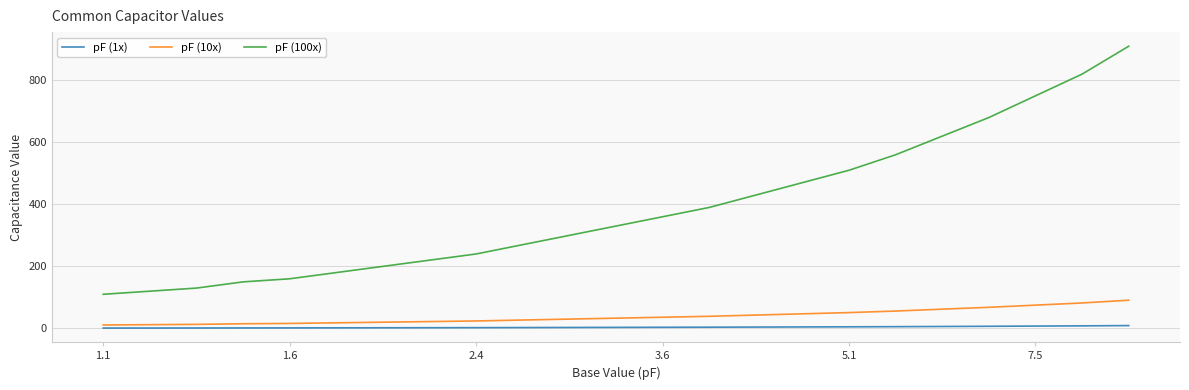

What is the average value of the pF (100x) series?

387.4